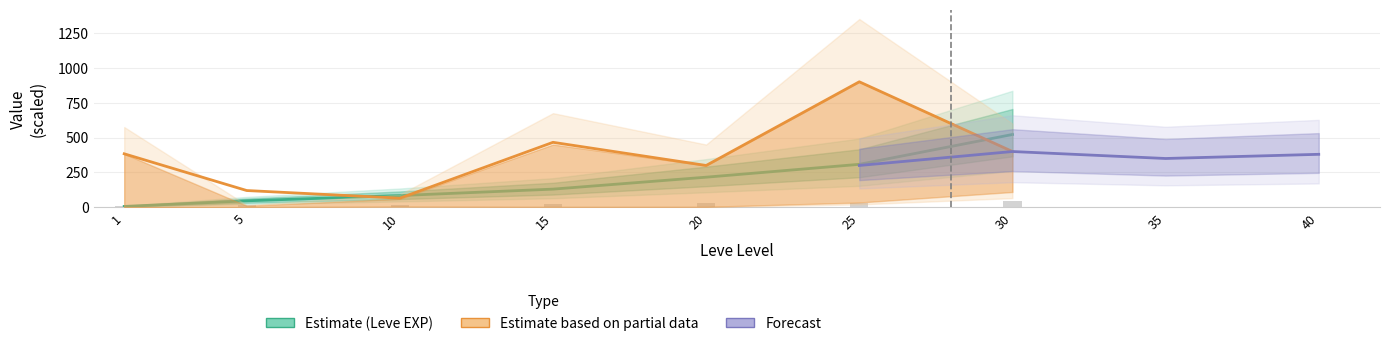

What is the spread (max minus min) of values at 1?

377.4